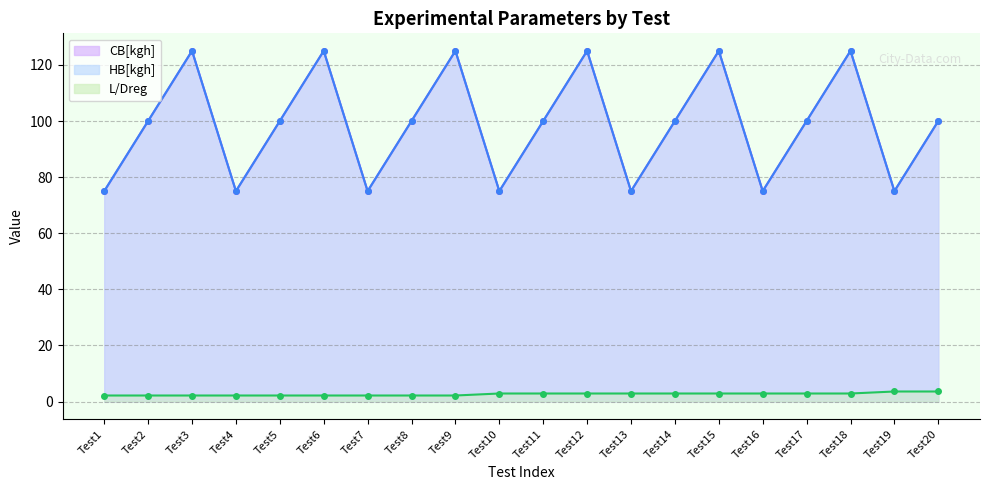

Reading left to right, list all the values displayed in this chart.

CB[kgh]: Test1=75.0	Test2=100.0	Test3=125.0	Test4=75.0	Test5=100.0	Test6=125.0	Test7=75.0	Test8=100.0	Test9=125.0	Test10=75.0	Test11=100.0	Test12=125.0	Test13=75.0	Test14=100.0	Test15=125.0	Test16=75.0	Test17=100.0	Test18=125.0	Test19=75.0	Test20=100.0
HB[kgh]: Test1=75.0	Test2=100.0	Test3=125.0	Test4=75.0	Test5=100.0	Test6=125.0	Test7=75.0	Test8=100.0	Test9=125.0	Test10=75.0	Test11=100.0	Test12=125.0	Test13=75.0	Test14=100.0	Test15=125.0	Test16=75.0	Test17=100.0	Test18=125.0	Test19=75.0	Test20=100.0
L/Dreg: Test1=2.2	Test2=2.2	Test3=2.2	Test4=2.2	Test5=2.2	Test6=2.2	Test7=2.2	Test8=2.2	Test9=2.2	Test10=2.9	Test11=2.9	Test12=2.9	Test13=2.9	Test14=2.9	Test15=2.9	Test16=2.9	Test17=2.9	Test18=2.9	Test19=3.6	Test20=3.6